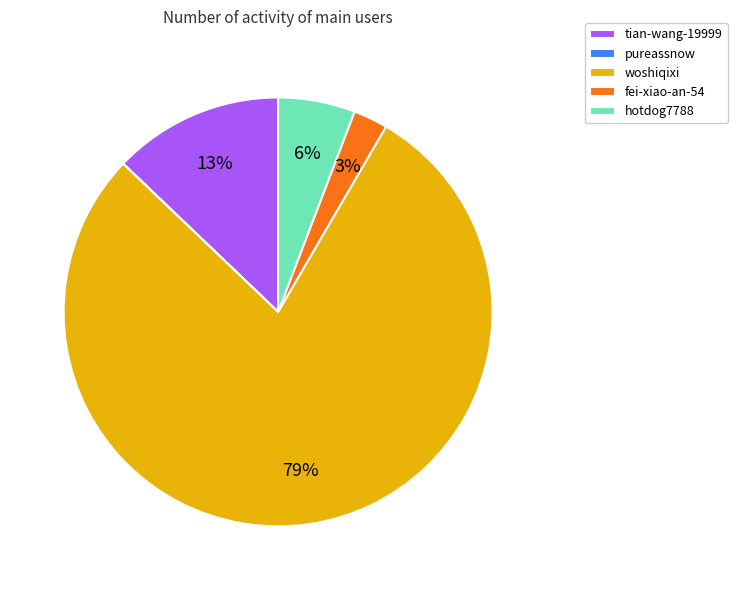

Which slice is the largest?

woshiqixi